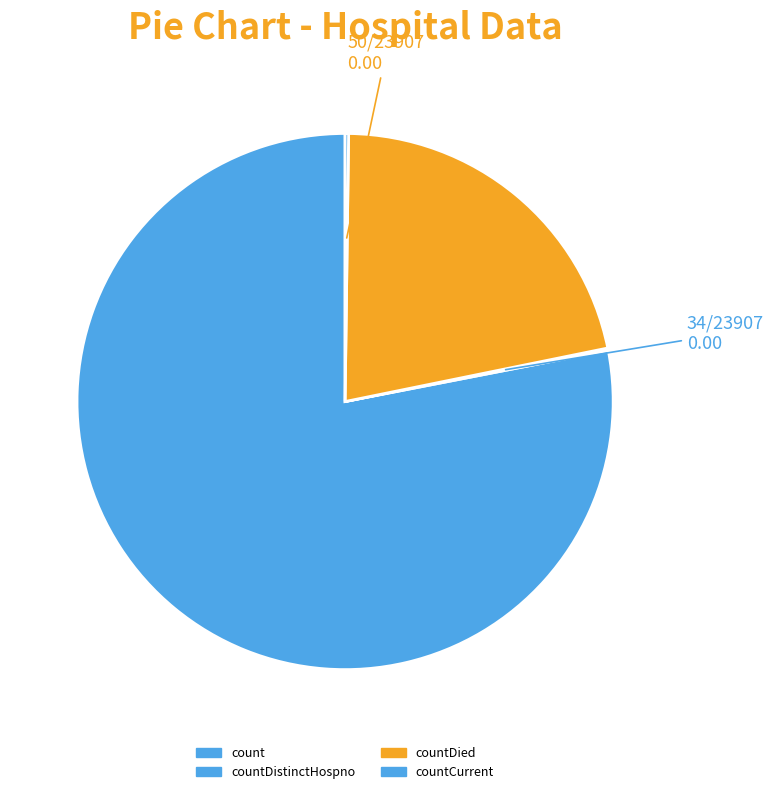

What is the largest slice in the pie chart?

count